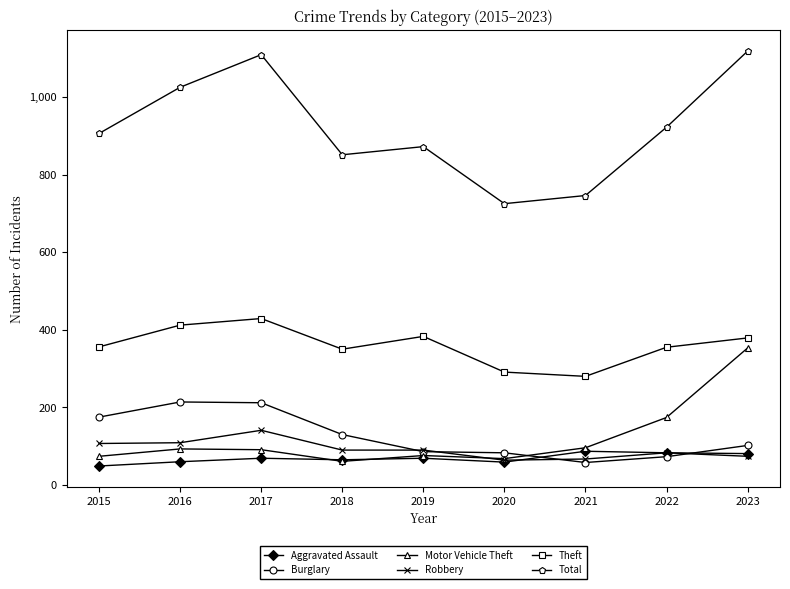

Does the chart have visible grid lines?

No